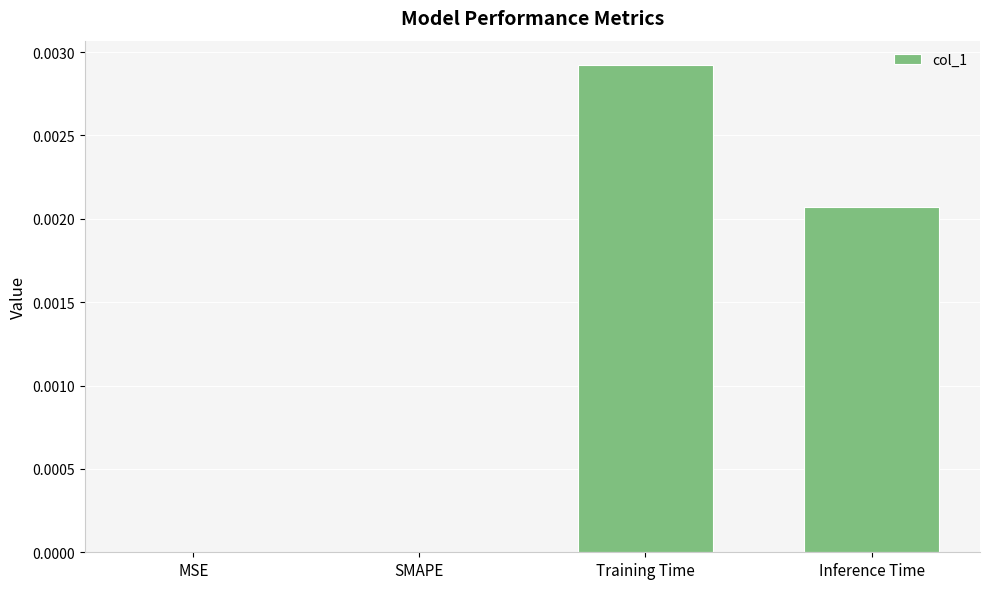

Is it true that the value at SMAPE is 0.0?

True